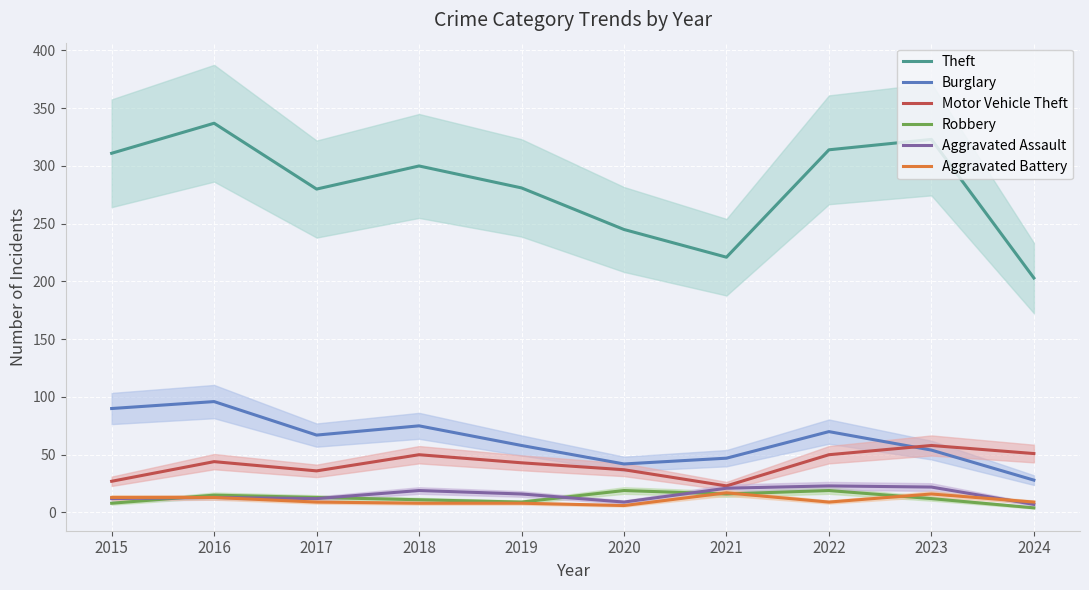

At which category is the sum across all series the highest?

2016